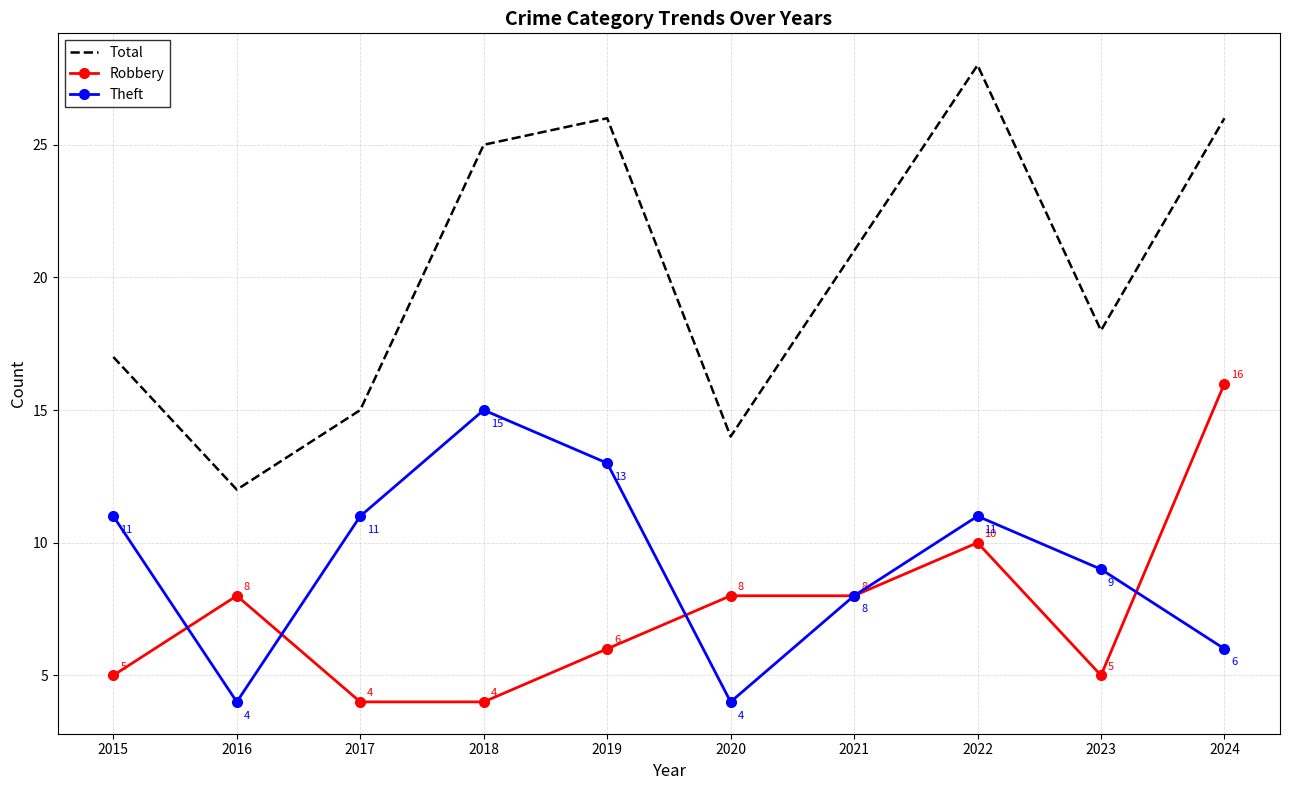

What is the minimum value shown in the chart?

4